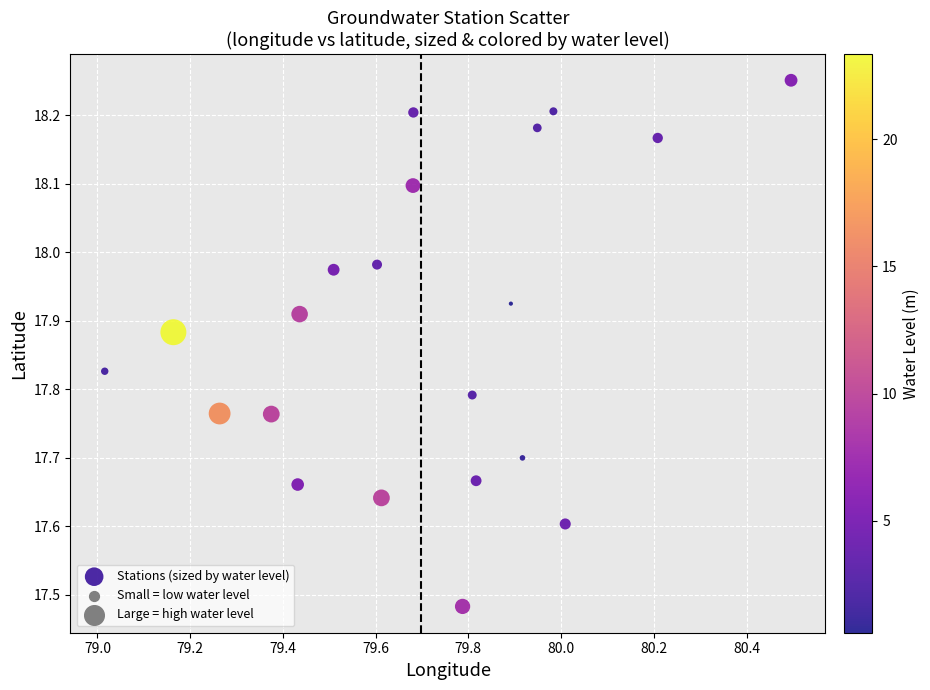

What is the range of X values (max minus min)?

1.5